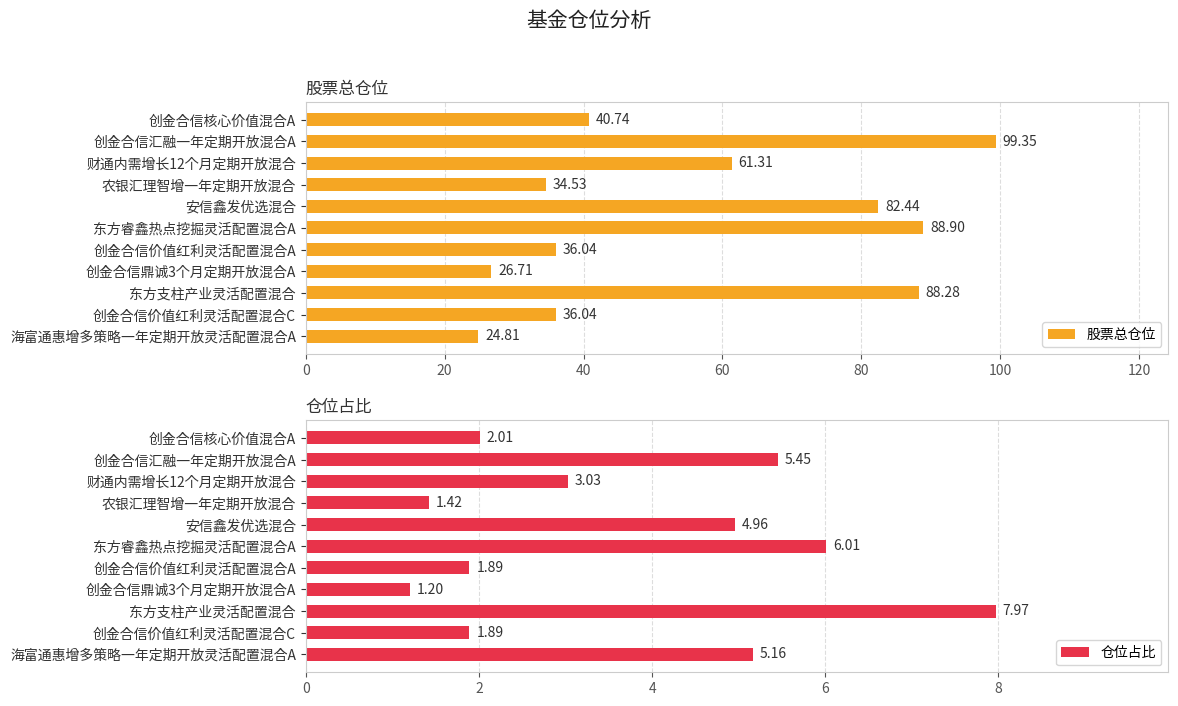

What is the minimum value for 股票总仓位?

24.8